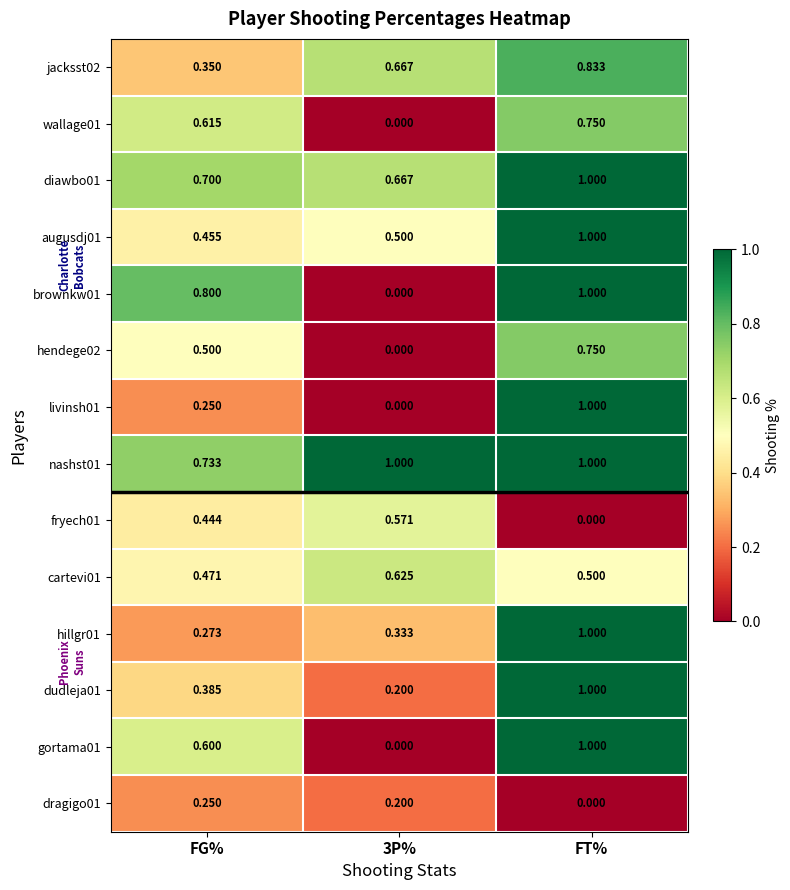

Between FG% and 3P%, which series saw the biggest shift?

brownkw01